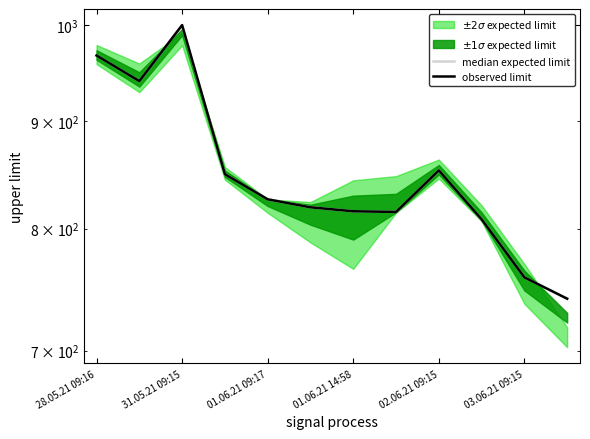

What is the sum of all median expected limit values?

10191.7